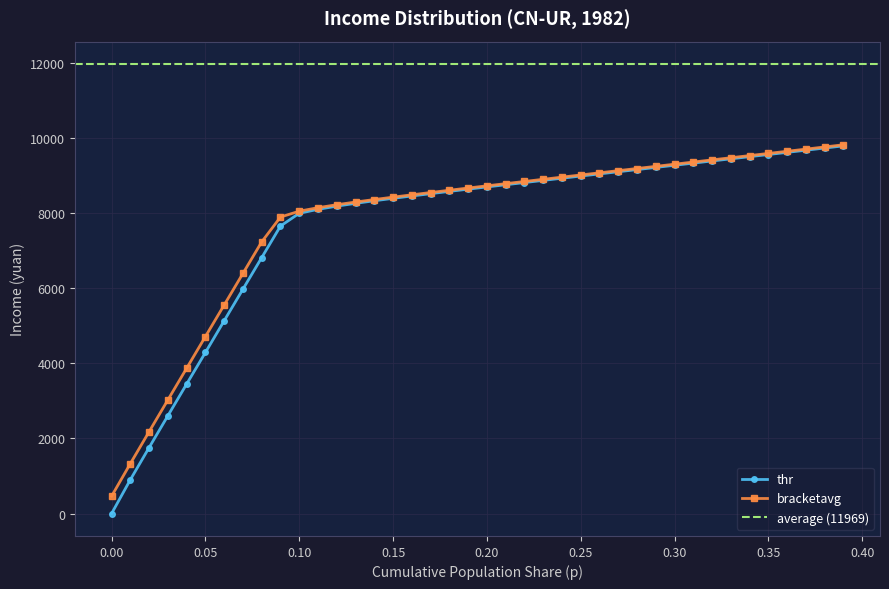

What is the highest value of the thr series?

9790.7